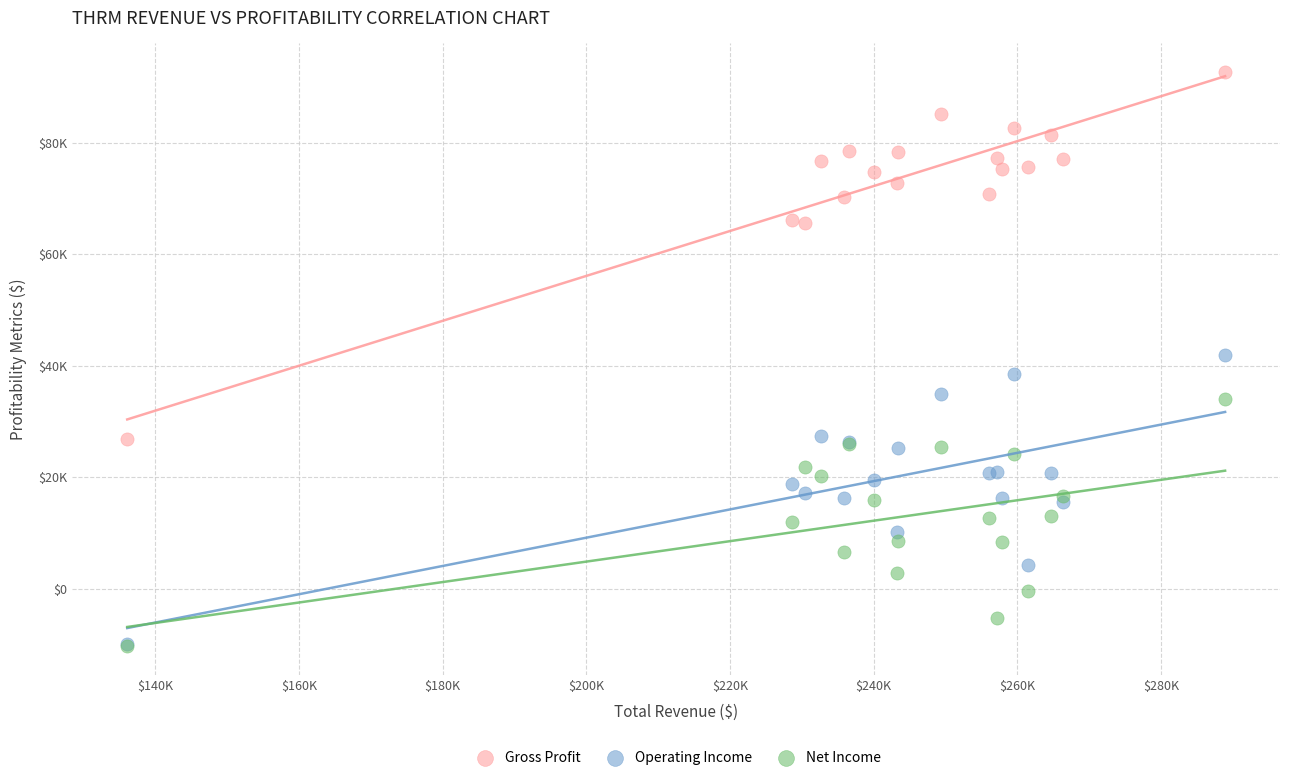

What are all the series names shown in the legend?

Gross Profit, Operating Income, Net Income